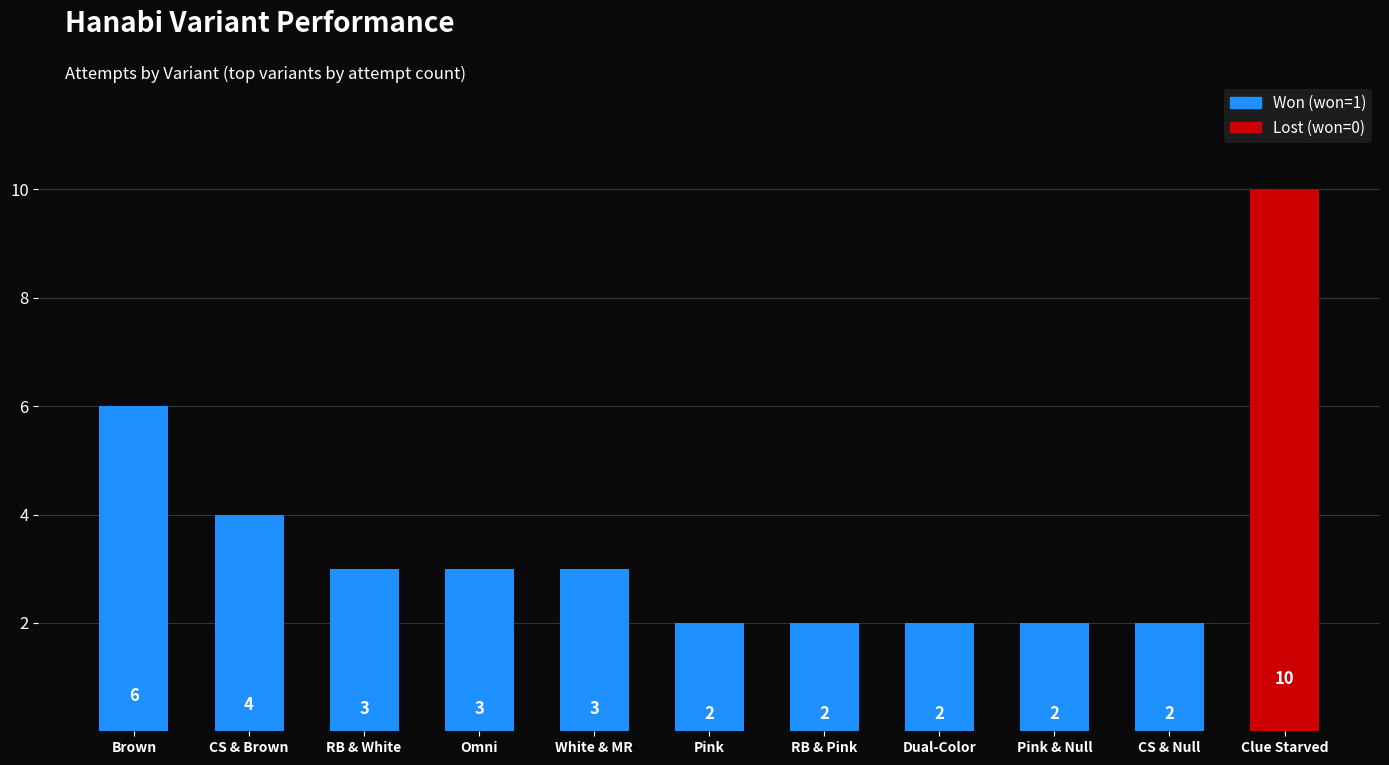

What is the difference between the values at Brown and RB & Pink?

4